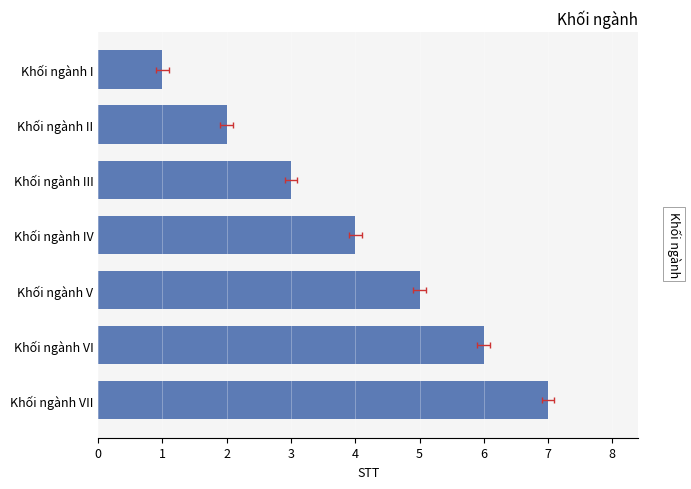

True or false: the data shows 2 at Khối ngành III.

False